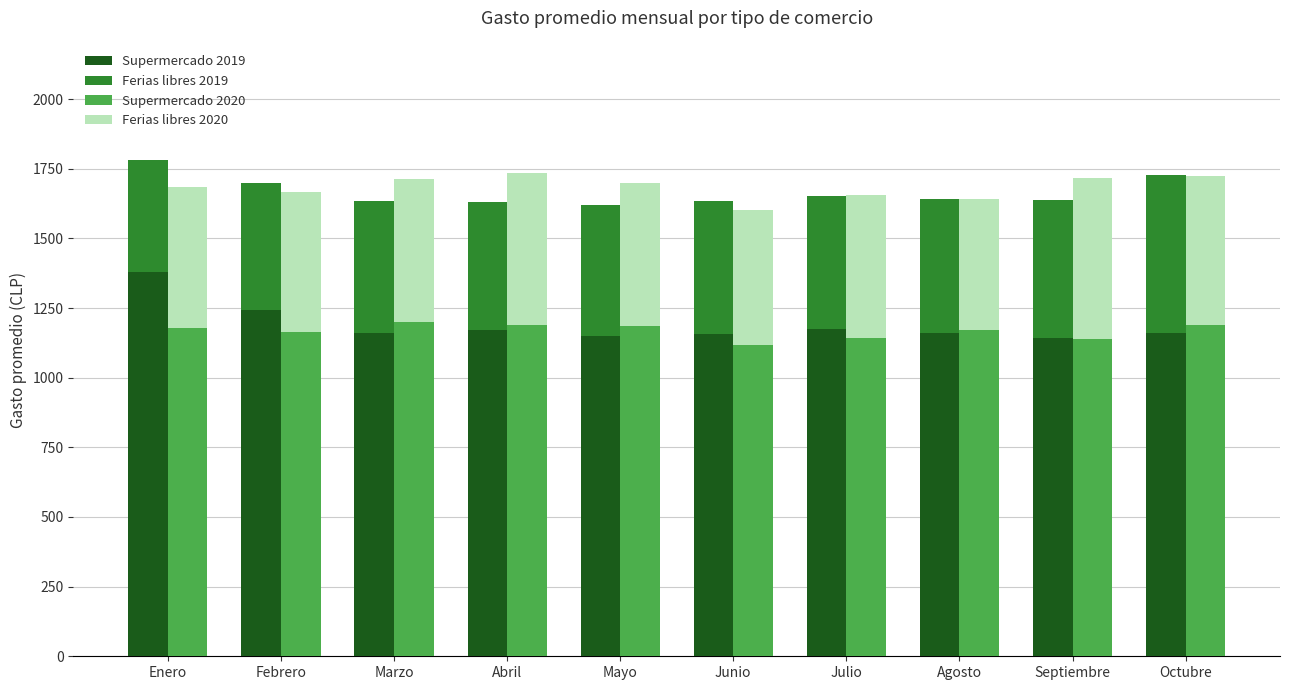

Which series has the largest total across all categories?

Supermercado 2019